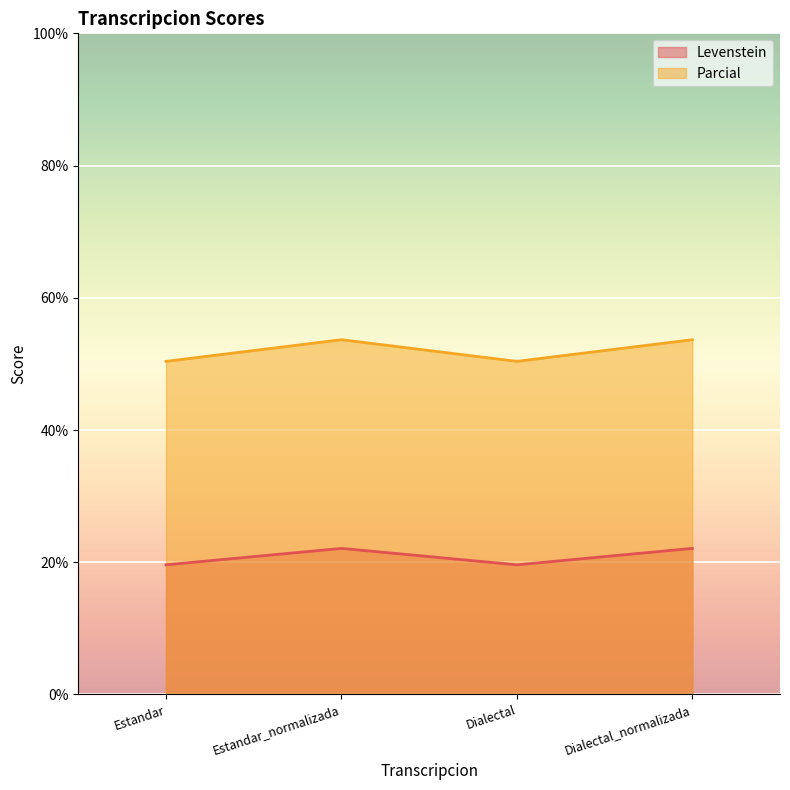

What is the sum of the Levenstein values at Dialectal_normalizada and Estandar_normalizada?

44.2